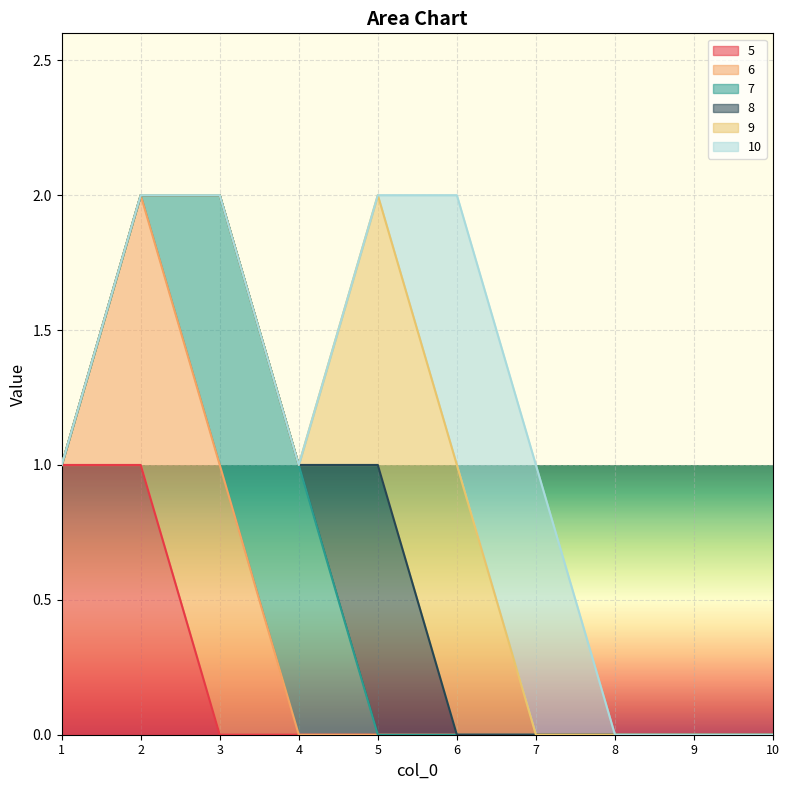

Is it true that 10 equals 1 at 5?

False